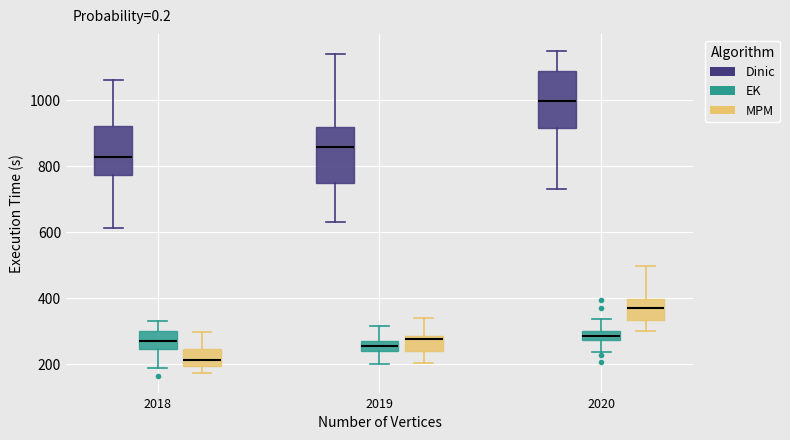

Where is the lower edge of the box for 2020 (Dinic) on the y-axis? The values are not printed on the chart, so give them approximately, as read against the axis.

920